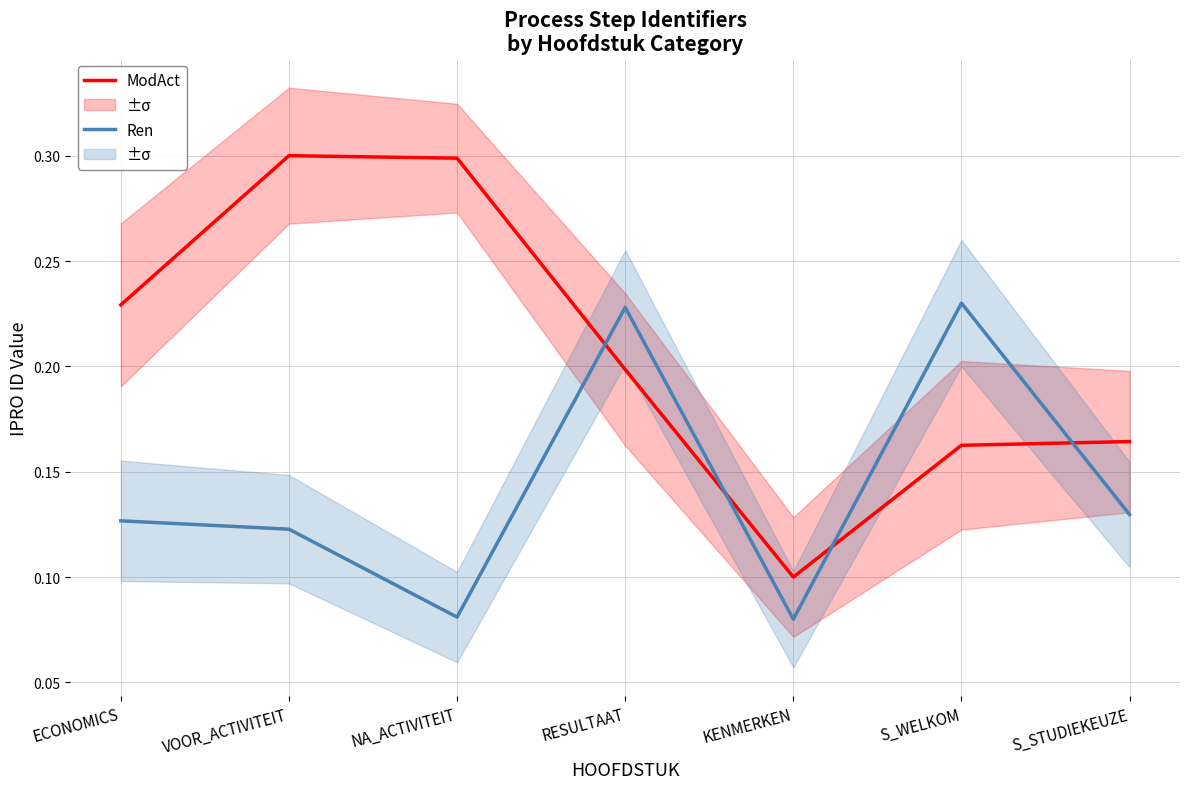

Which series has the largest total across all categories?

ModAct